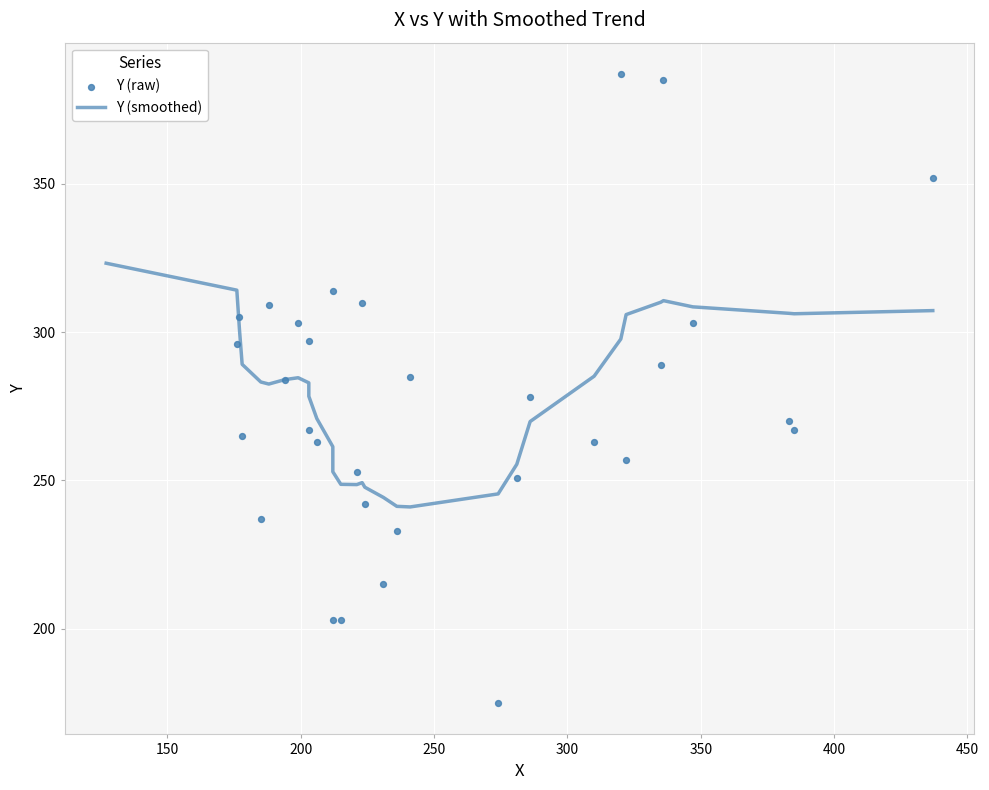

Which series has the largest total across all categories?

Y (smoothed)